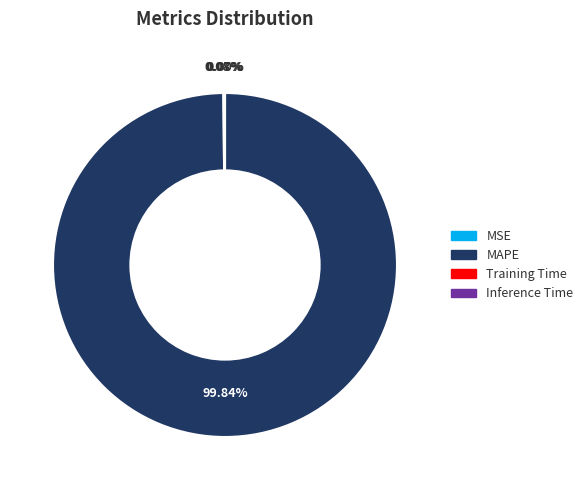

Which category accounts for the majority?

MAPE